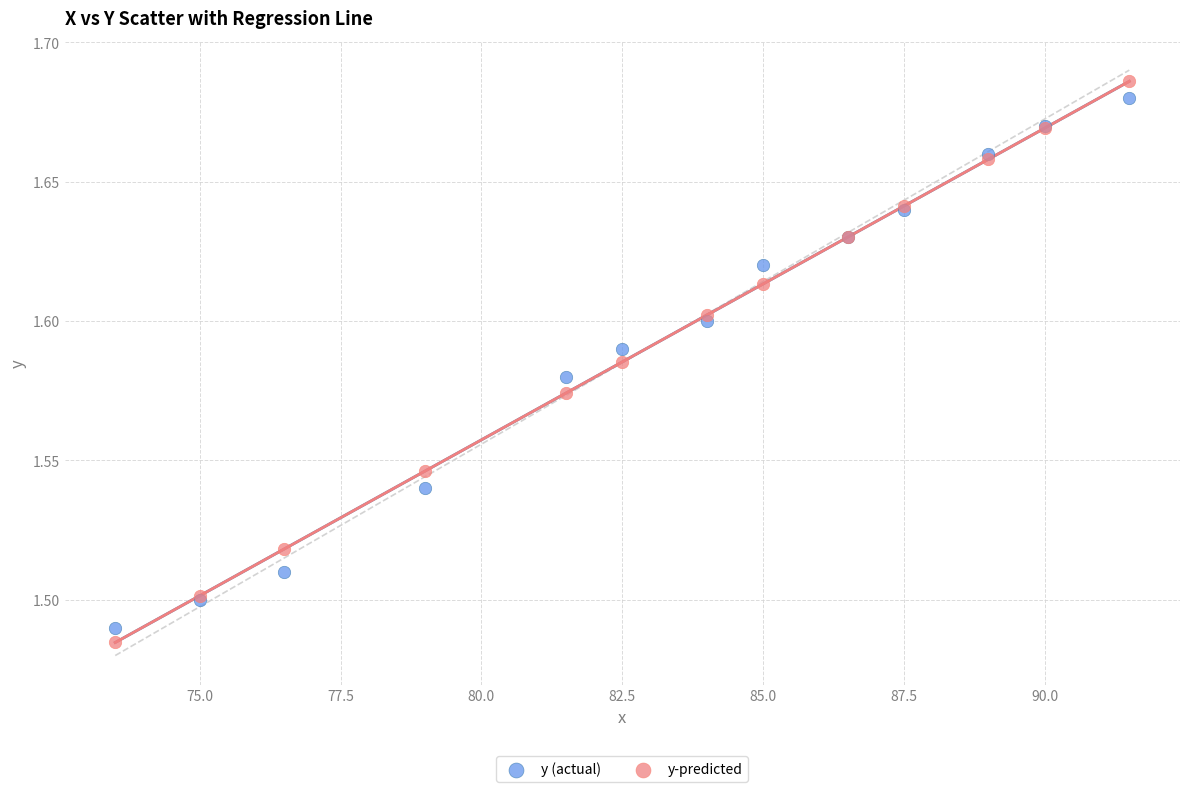

Which series has the widest spread of Y values?

y-predicted